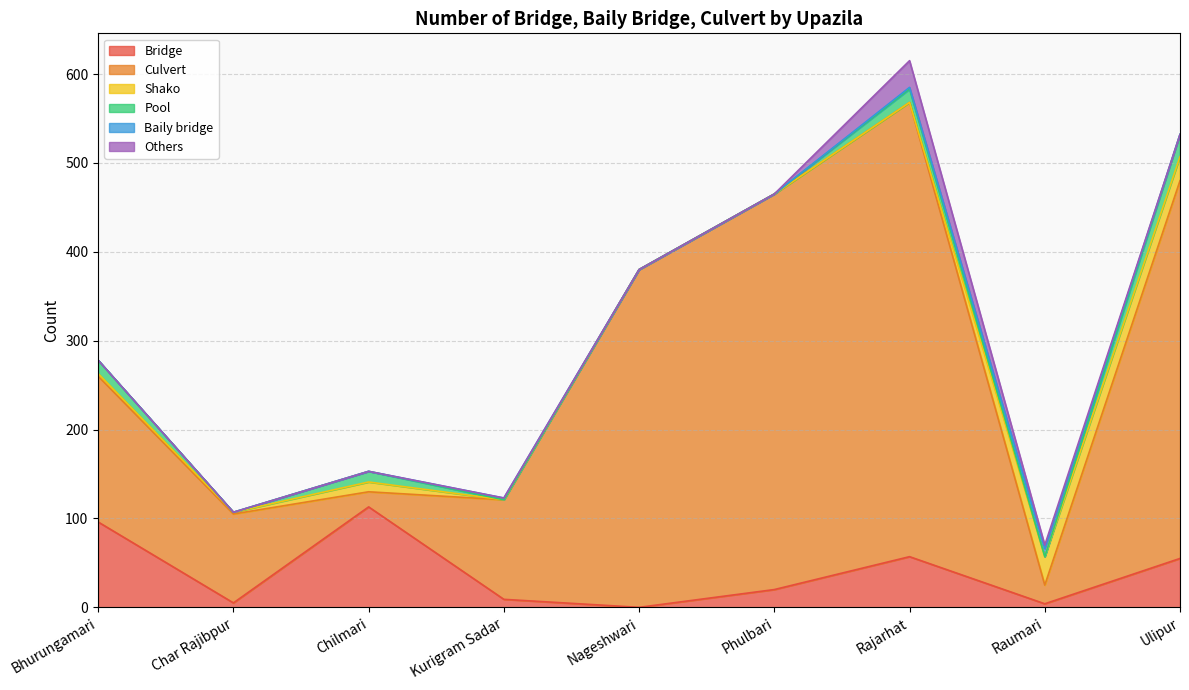

What position from the right is Nageshwari?

5